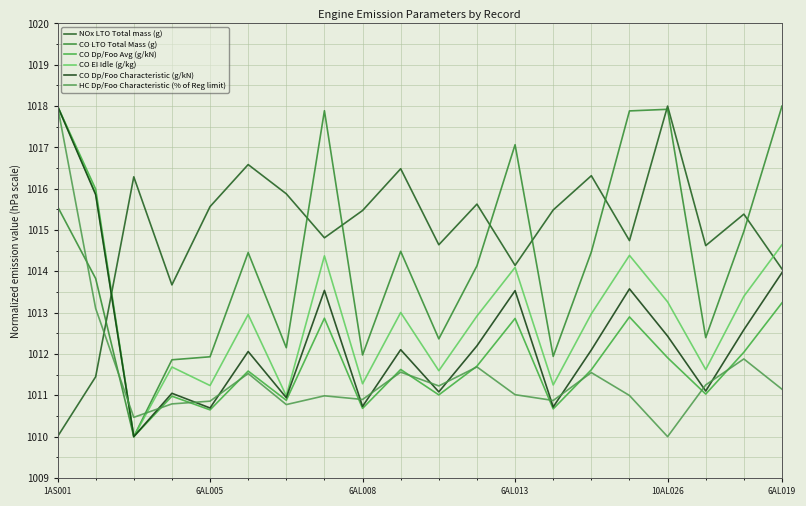

Does the chart display data point markers on the line(s)?

No